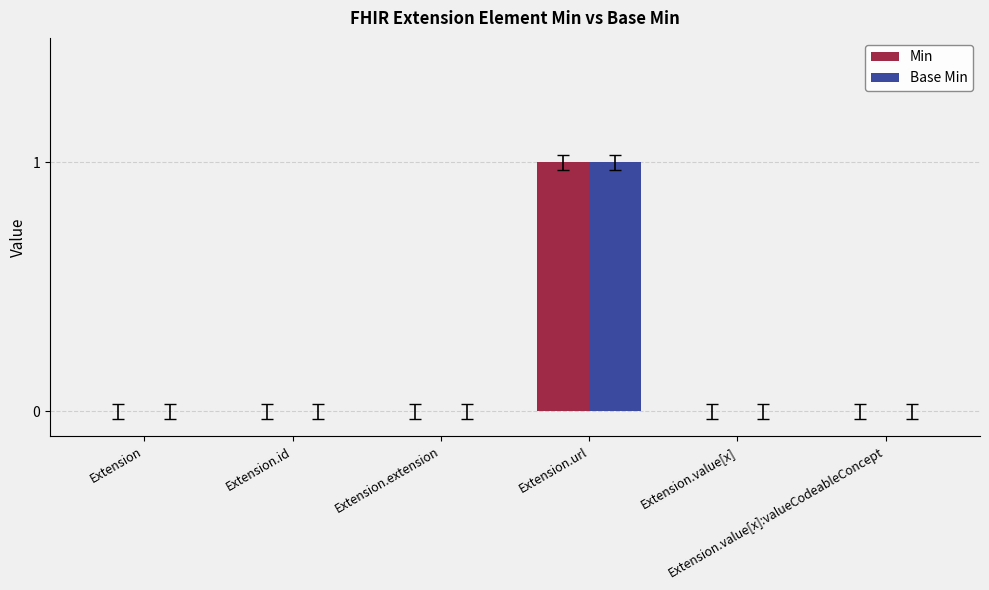

The value of Min at Extension.id is 0. True or false?

True